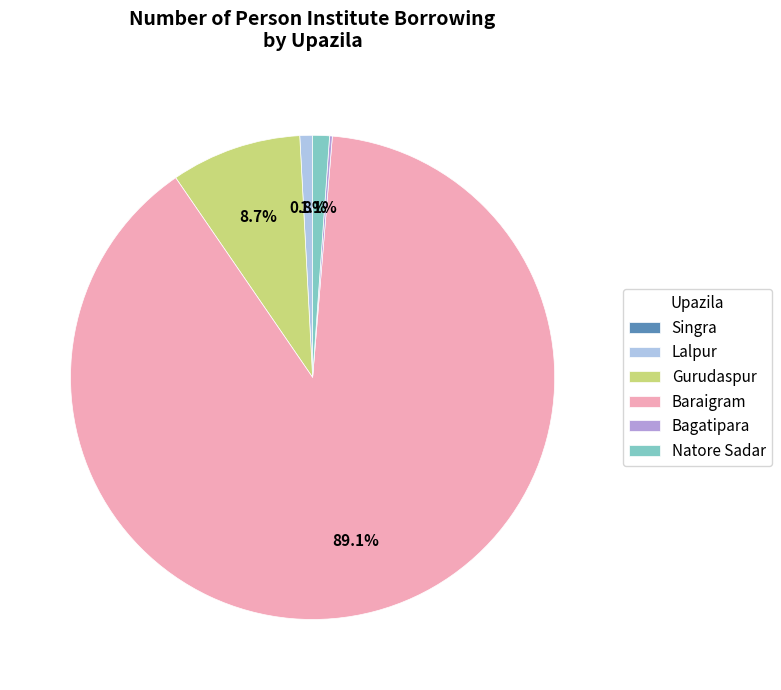

What is the largest slice in the pie chart?

Baraigram